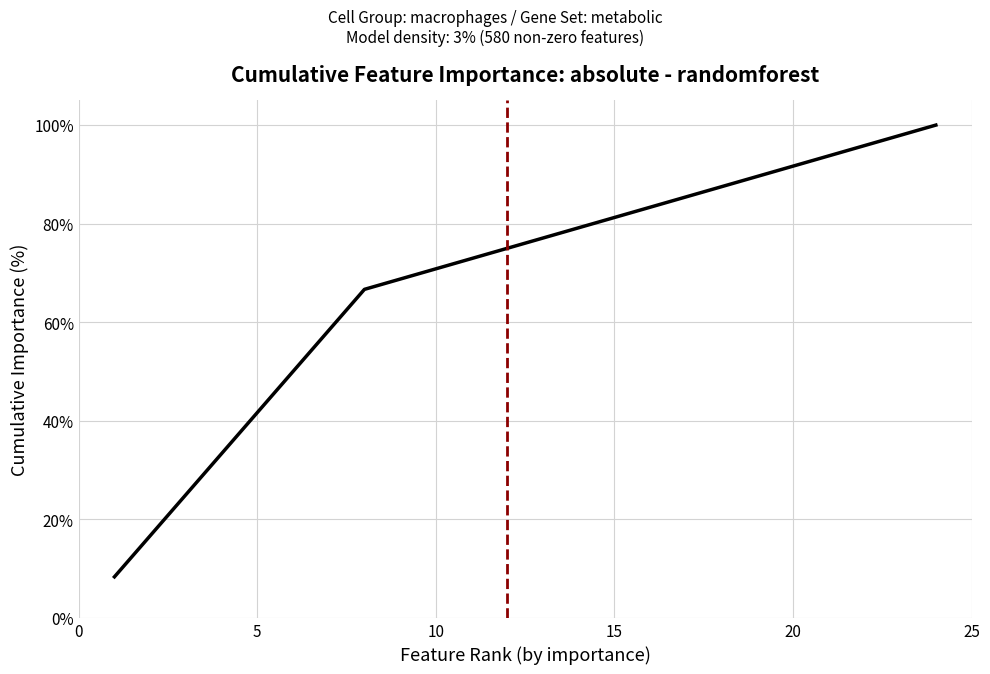

What is the maximum value shown in the chart?

100.0